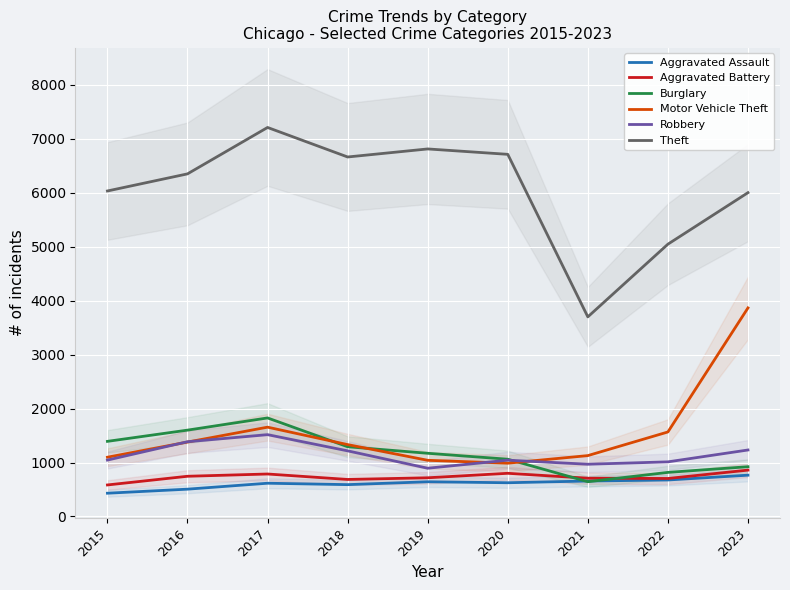

Is it true that Theft equals 6001 at 2023?

True